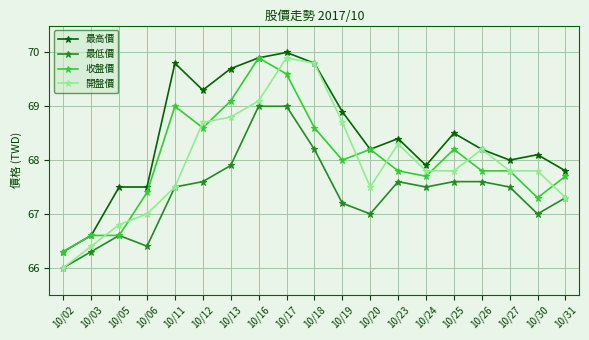

What is the average value of the 開盤價 series?

68.0